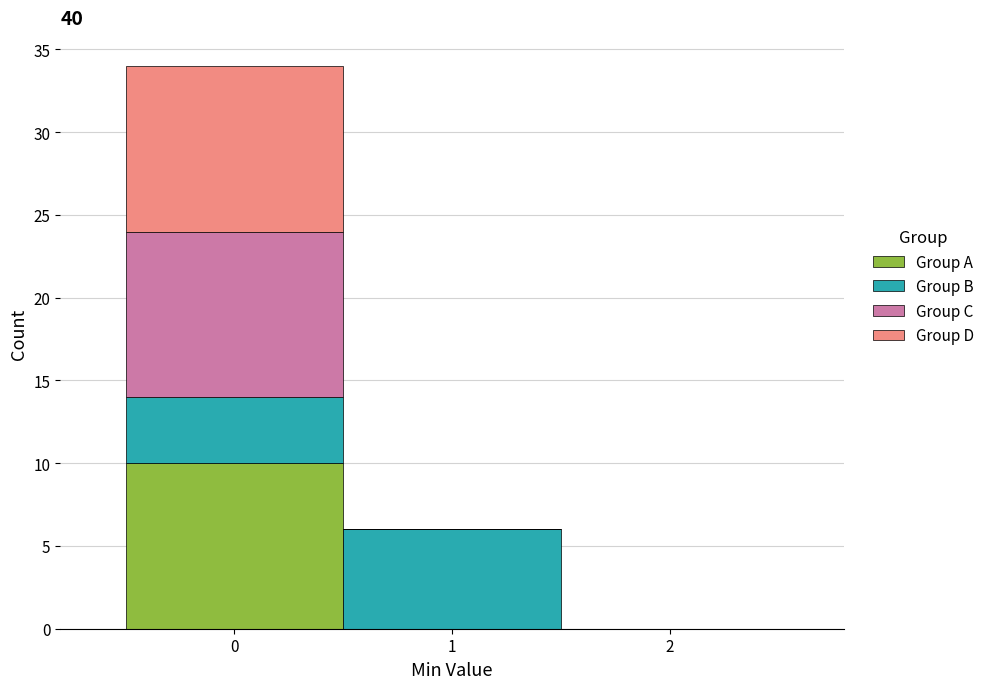

Reading left to right, list every stacked bar in this chart as the range it spans on the x-axis followed by its total height. The values are not printed on the chart, so give them approximately, as read against the axis.

-0.5 to 0.5: 34
0.5 to 1.5: 6
1.5 to 2.5: 0